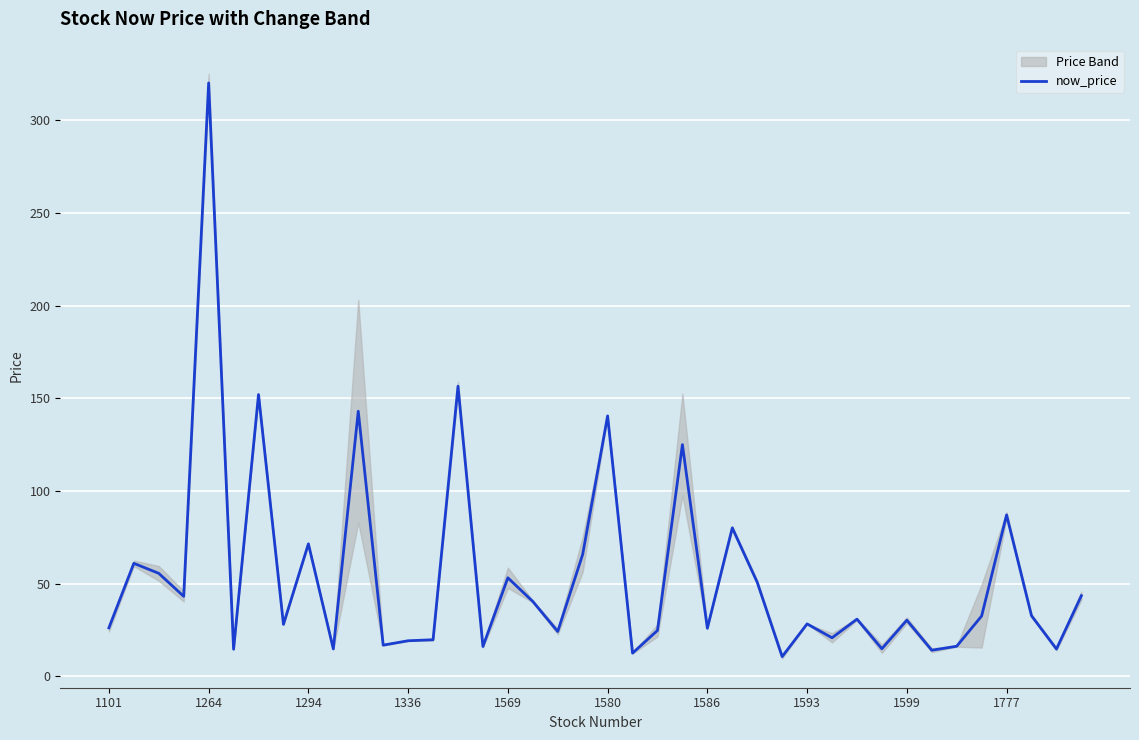

Which category has the highest value in the now_price series?

1264